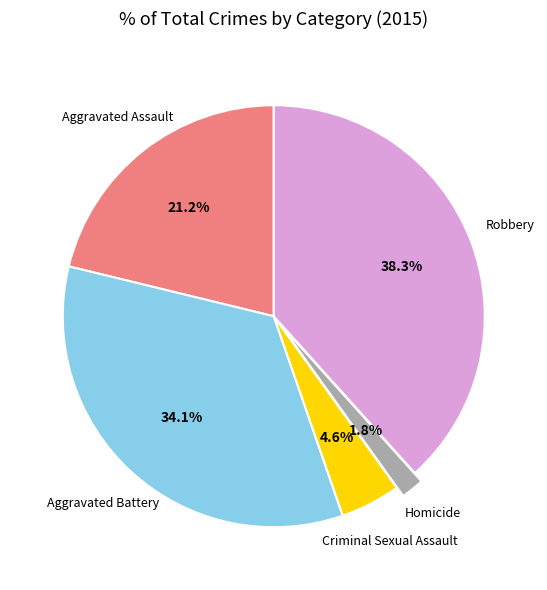

Is there a majority slice in this chart?

No